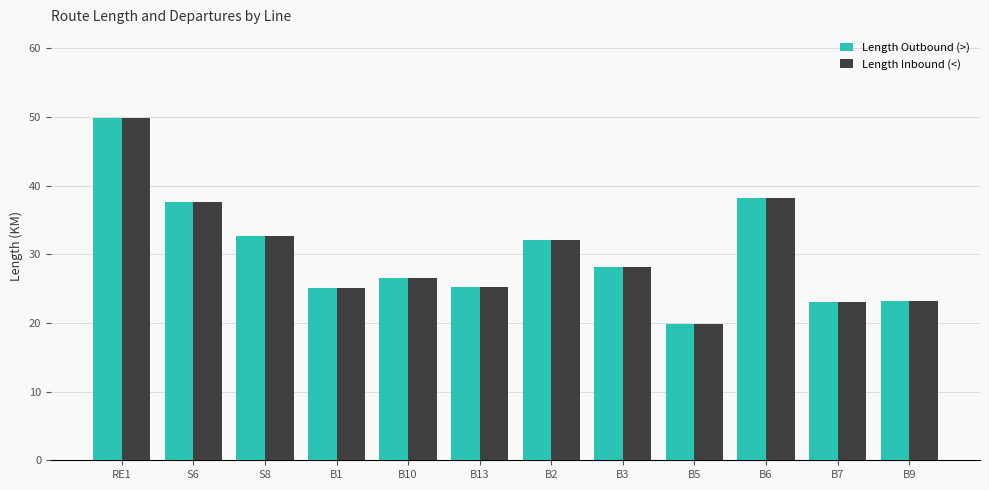

What is the total value across all series at S6?

75.1